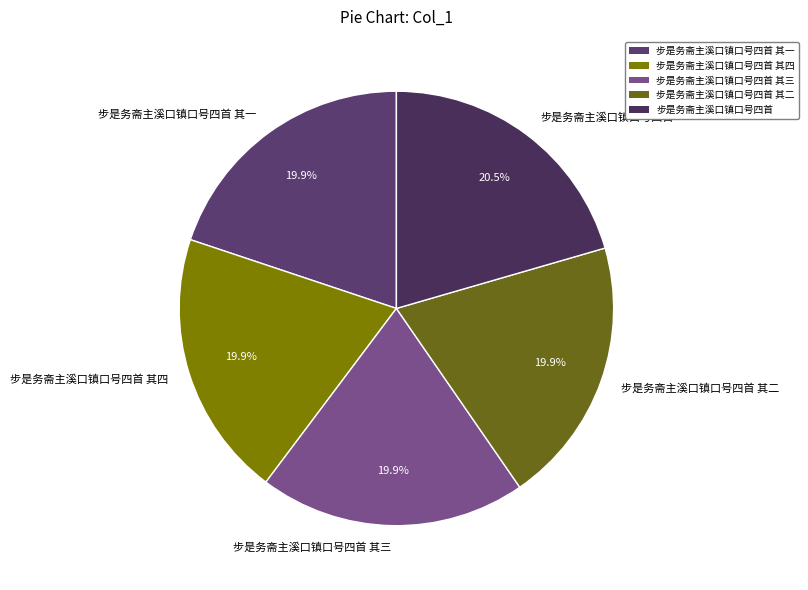

To the nearest percent, what is the difference between the largest and smallest slice percentages?

1%